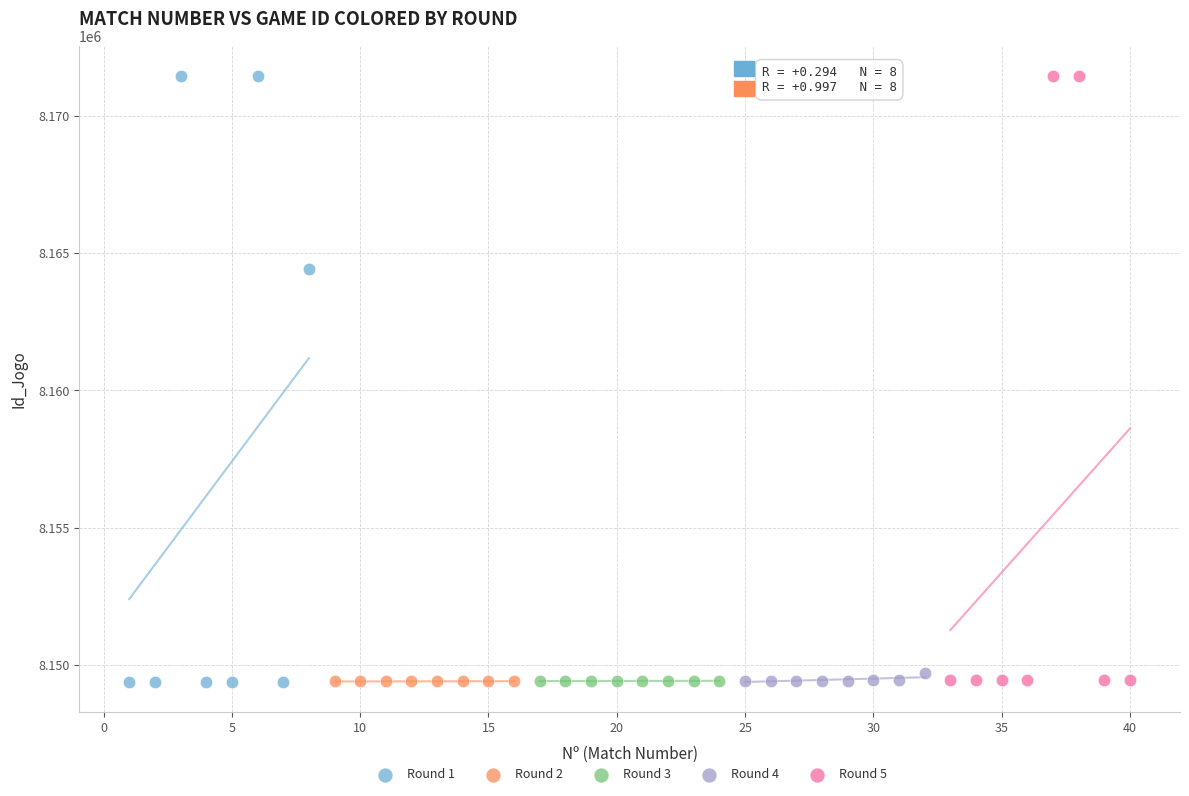

Which series has the largest Y range (max minus min)?

Round 1